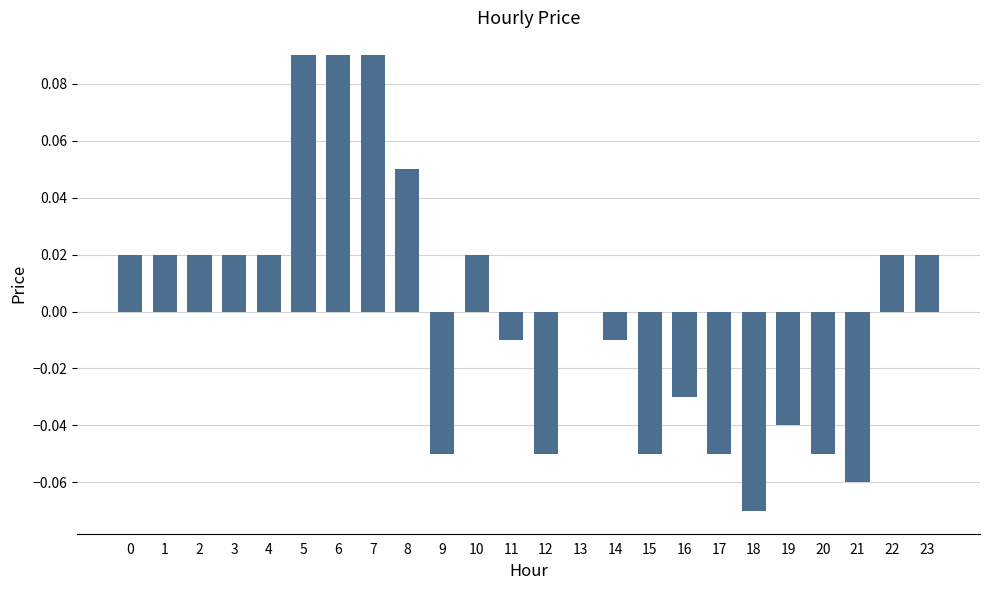

True or false: the data shows 0.0 at 23.

True